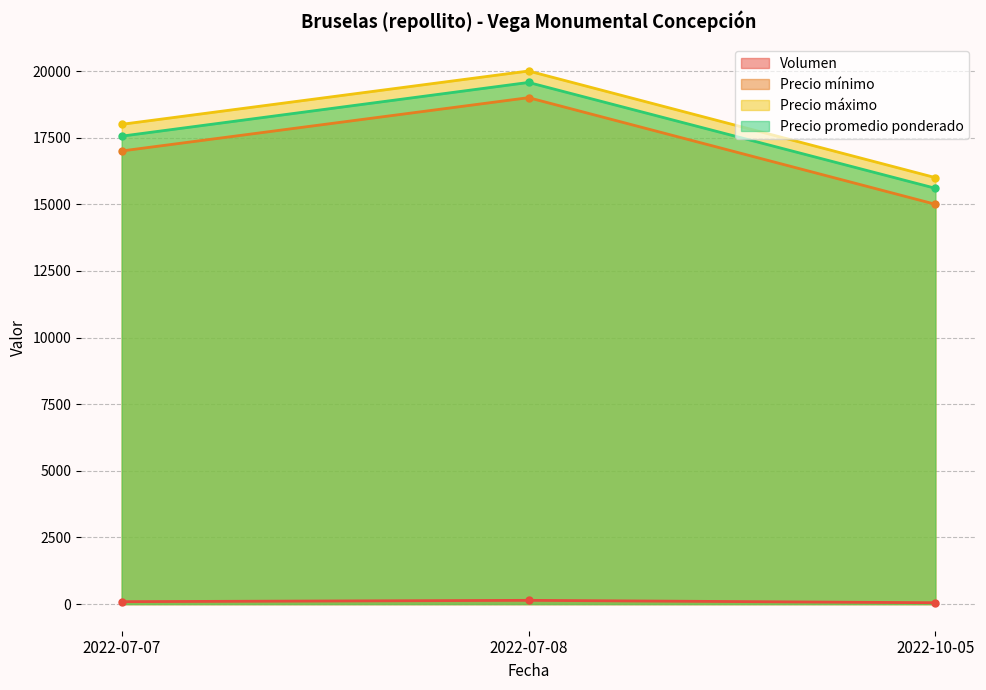

Reading left to right, transcribe all the data shown in this chart.

Volumen: 90	140	50
Precio mínimo: 17000	19000	15000
Precio máximo: 18000	20000	16000
Precio promedio ponderado: 17556	19571	15600